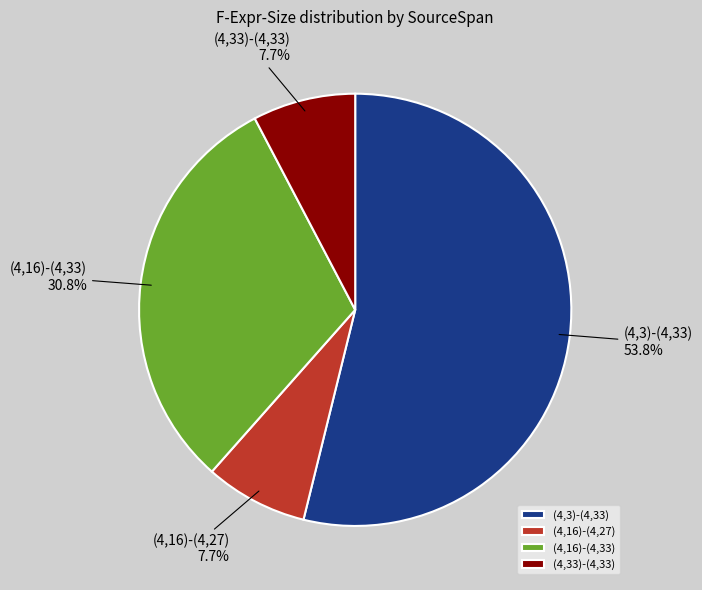

True or false: (4,16)-(4,33) accounts for 31% of the total.

True